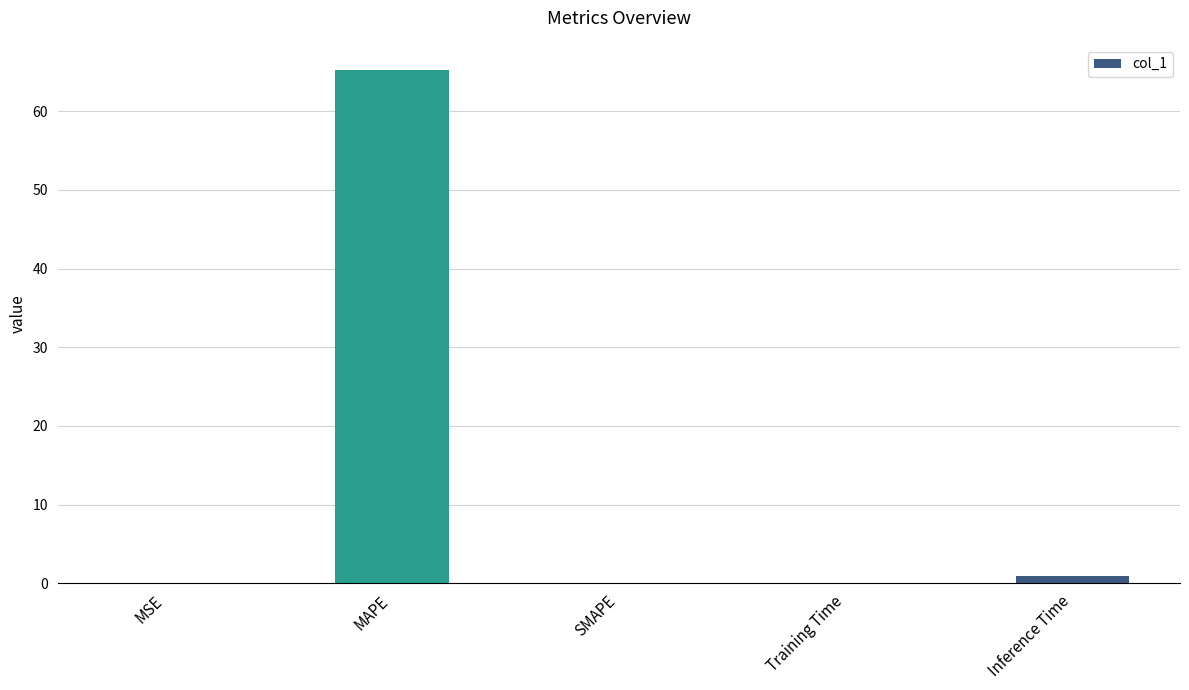

Which label corresponds to the largest value in the chart?

MAPE